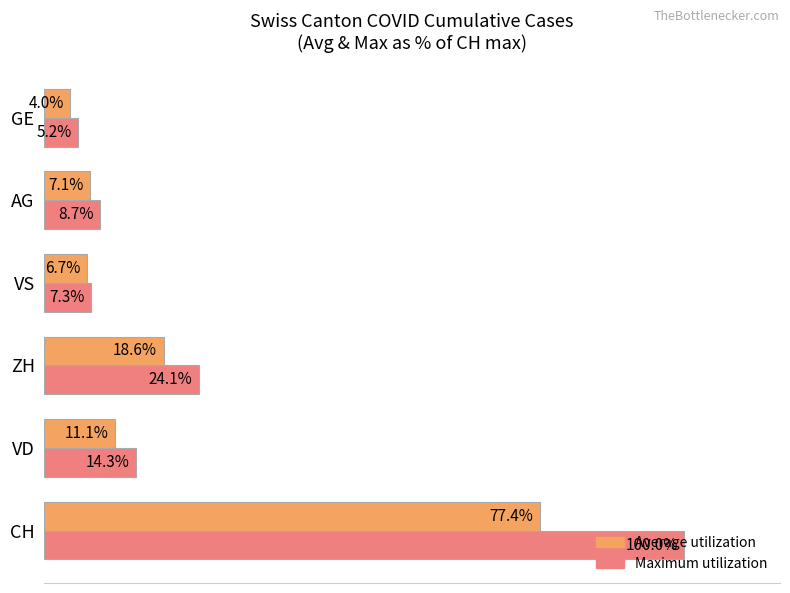

Where is Average utilization nearest to the value 40?

ZH